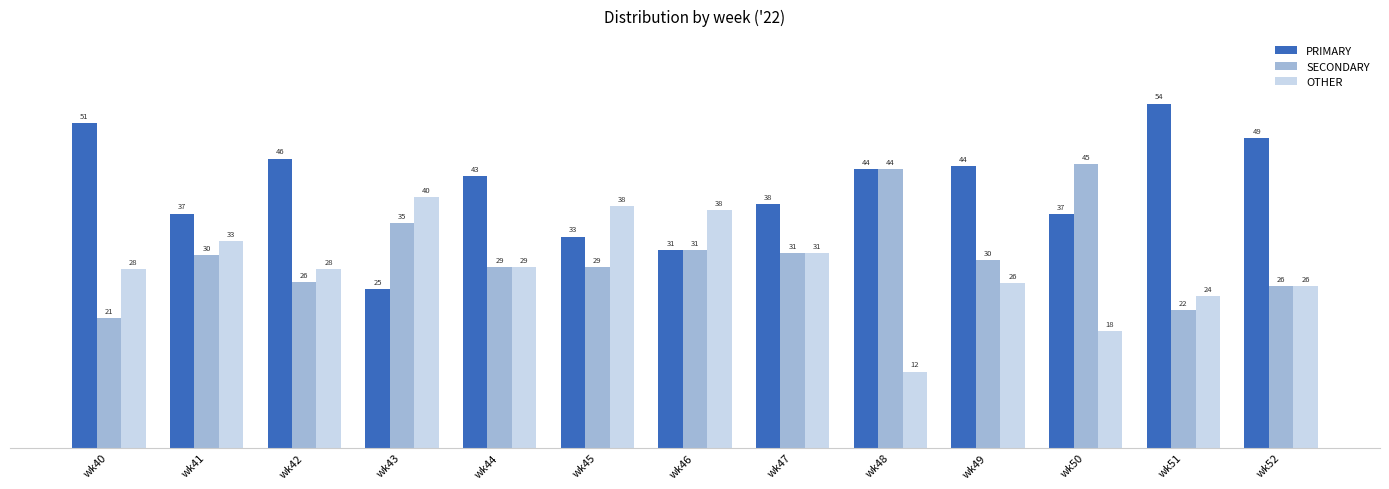

Does the chart contain any negative values?

No